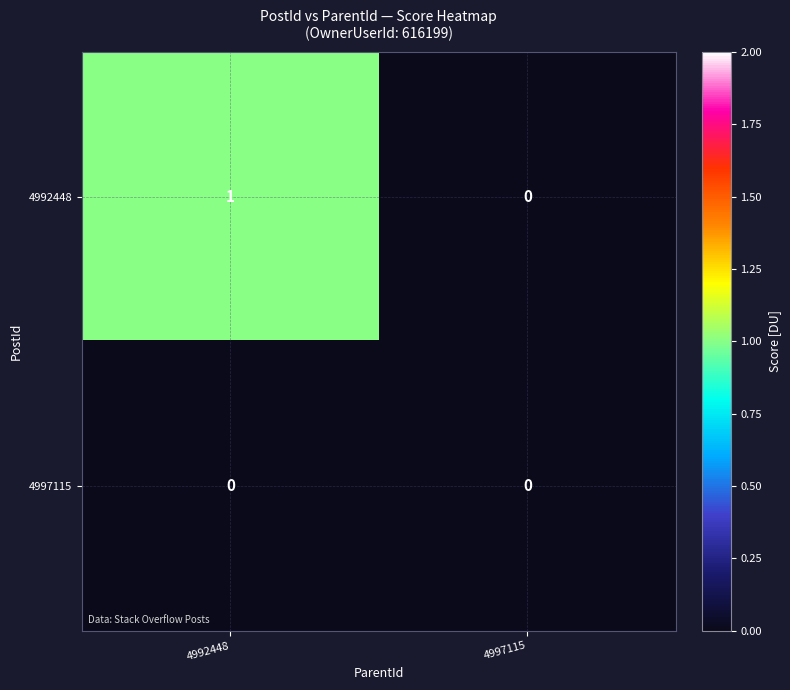

Which category has the highest value across all series?

4992448